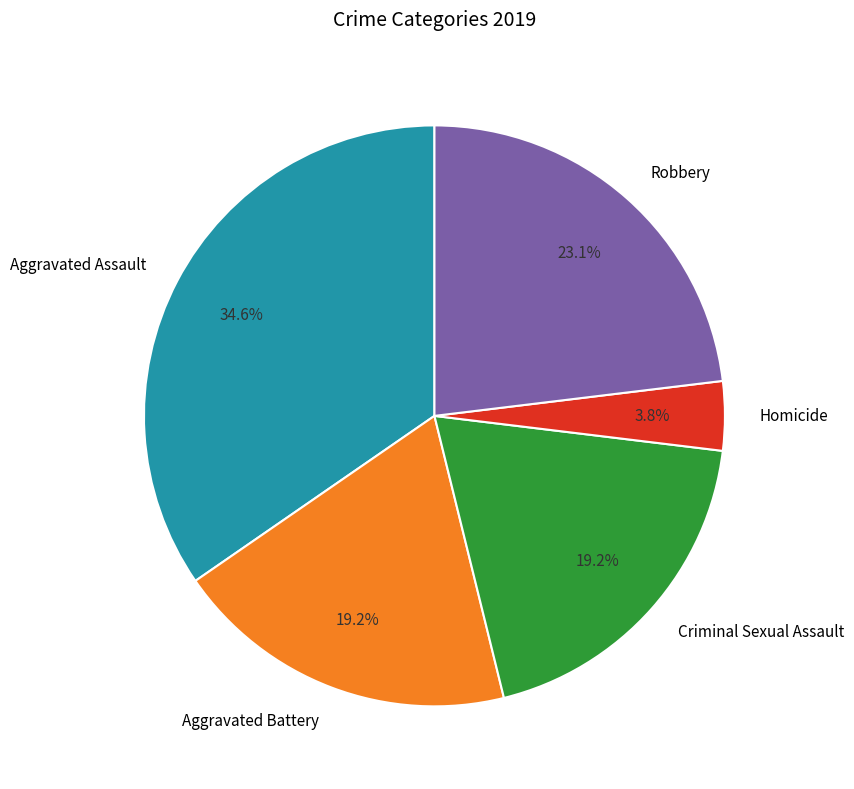

To the nearest percent, what percentage of the pie is Aggravated Battery?

19%